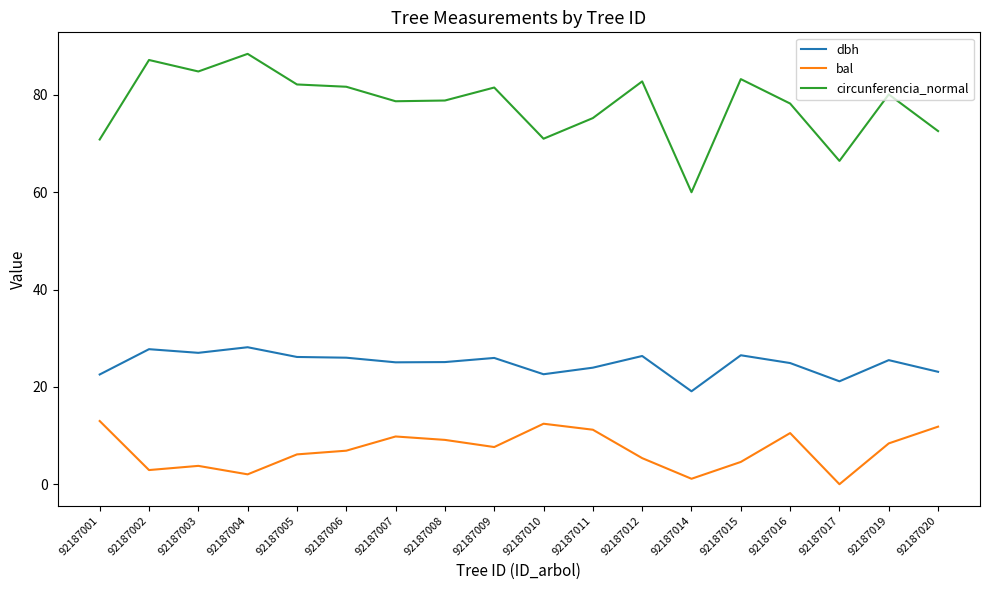

What is the difference between the highest and lowest values at 92187012?

77.4